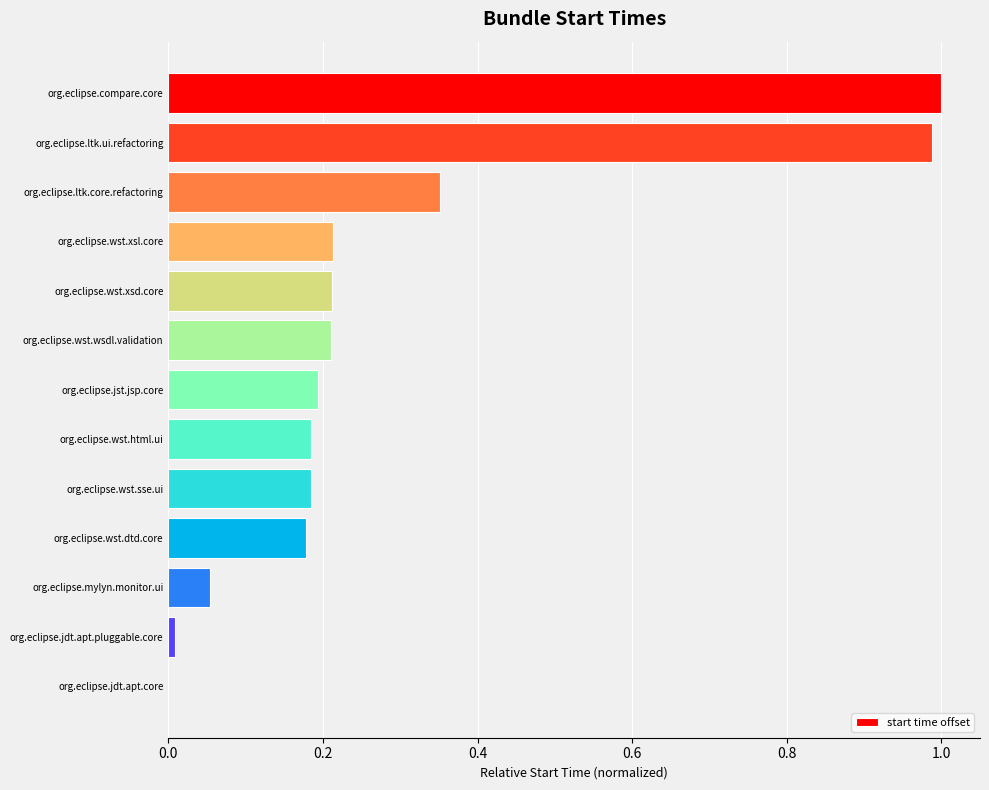

The value at org.eclipse.jst.jsp.core is 0.2. True or false?

True